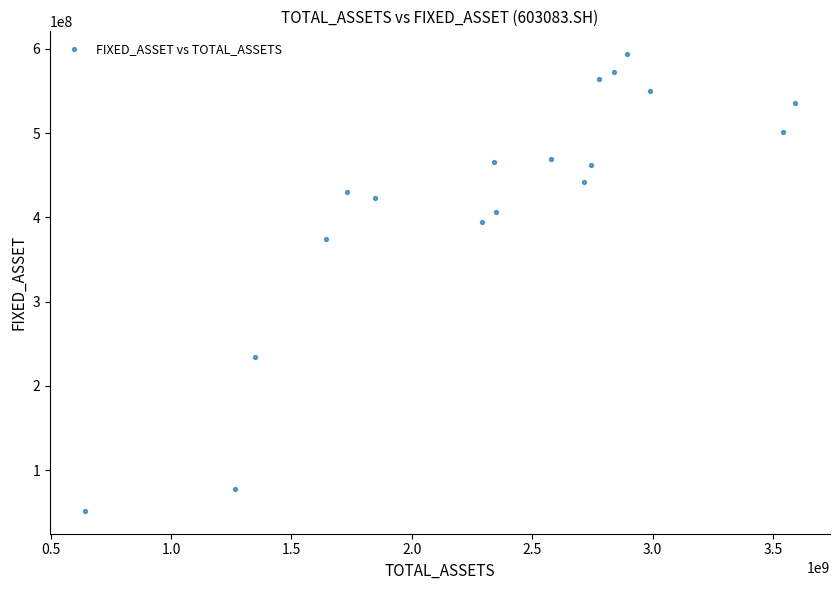

What is the range of X values (max minus min)?

2944309241.5